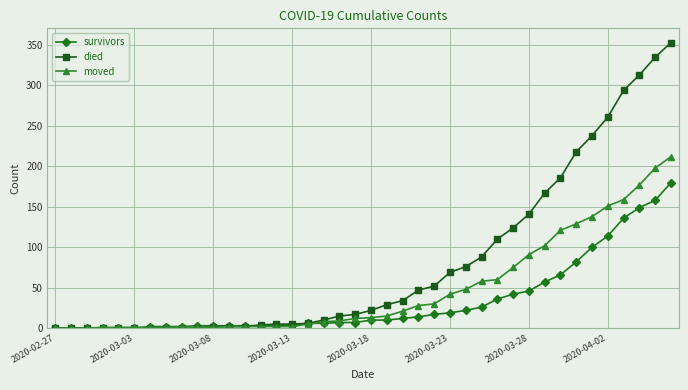

What is the value of the moved point at the 37th from the left?

159